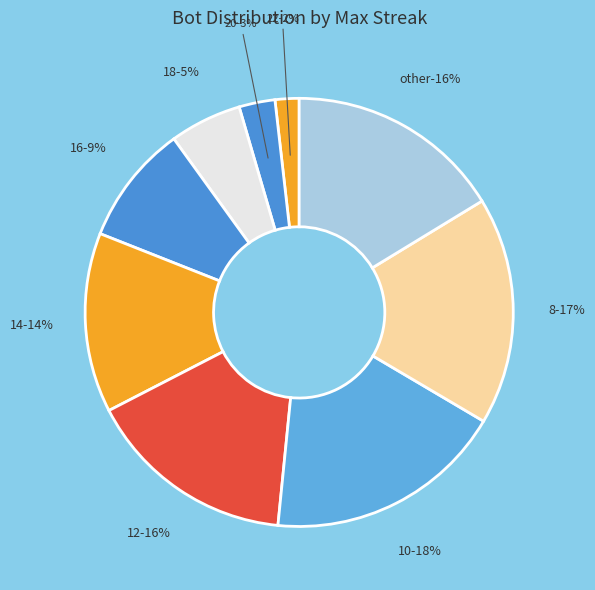

Does 16 represent more than half of the total?

No